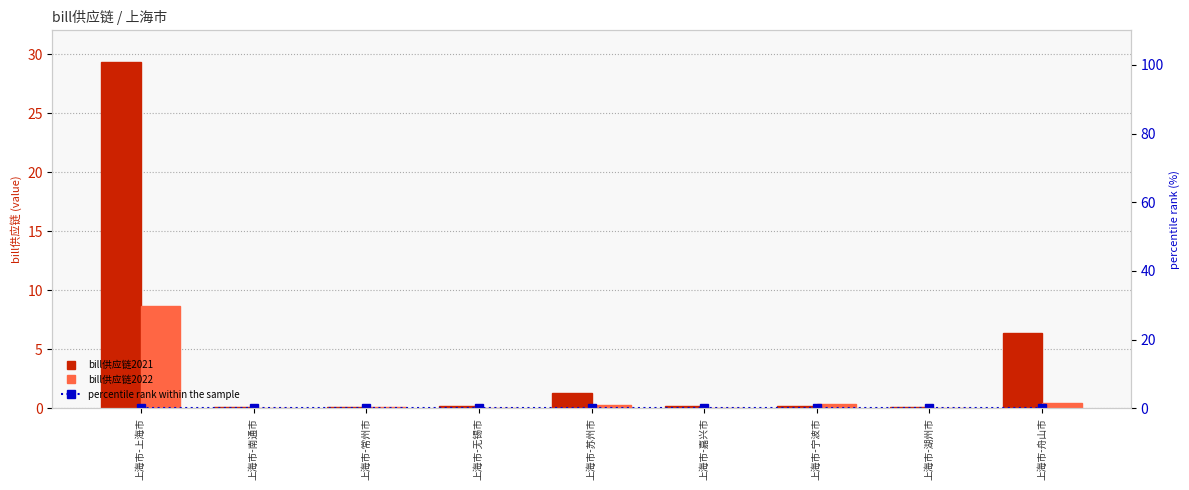

At which category is the sum across all series the highest?

上海市-上海市